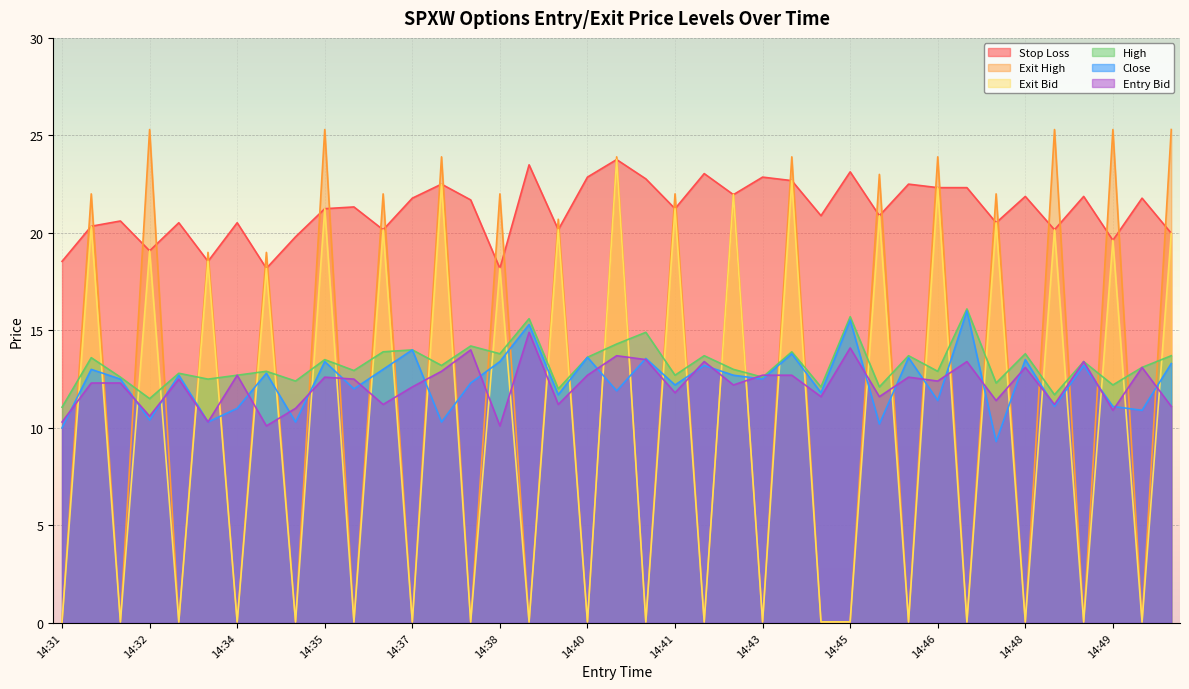

What is the maximum value for sl?

23.8